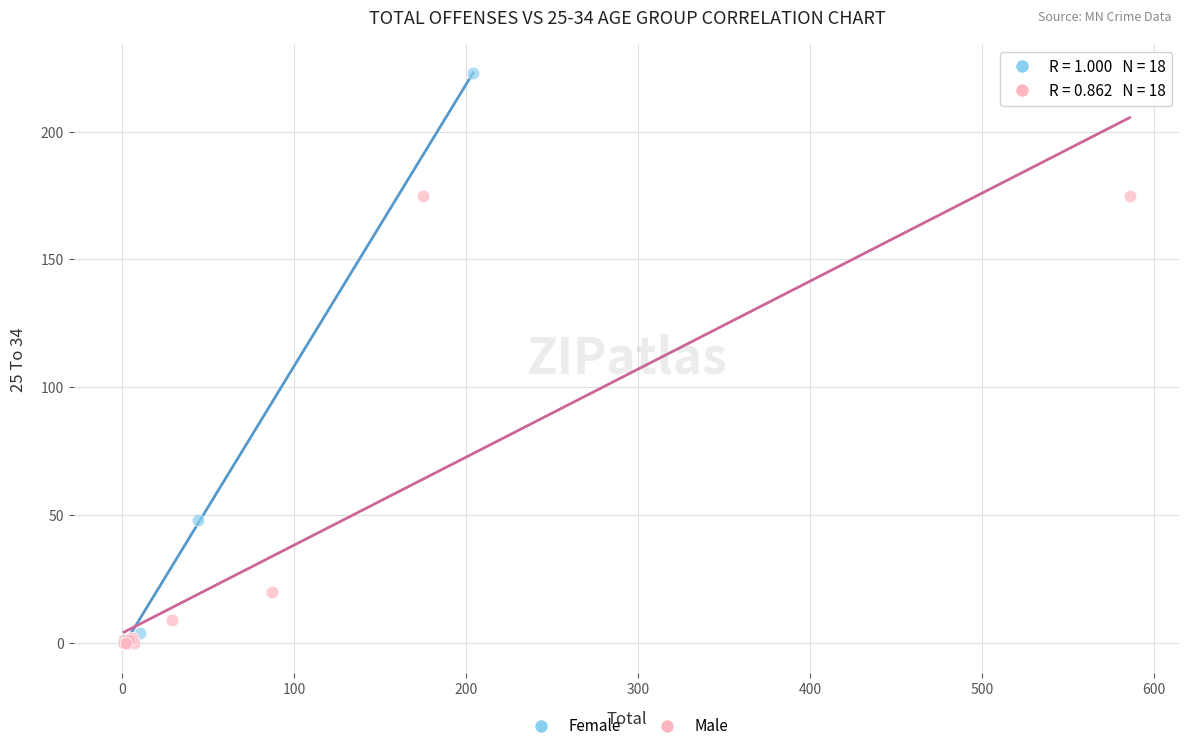

Which series reaches the maximum Y coordinate?

Female